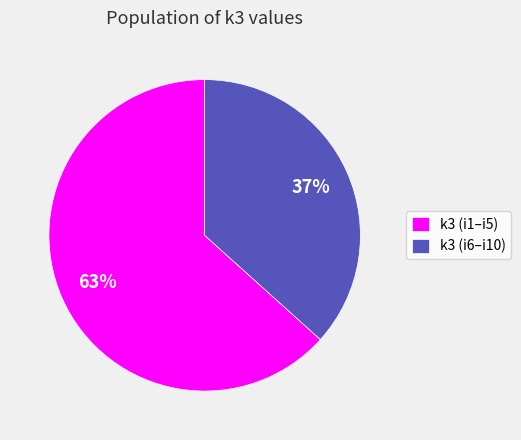

Count the number of slices in the pie.

2